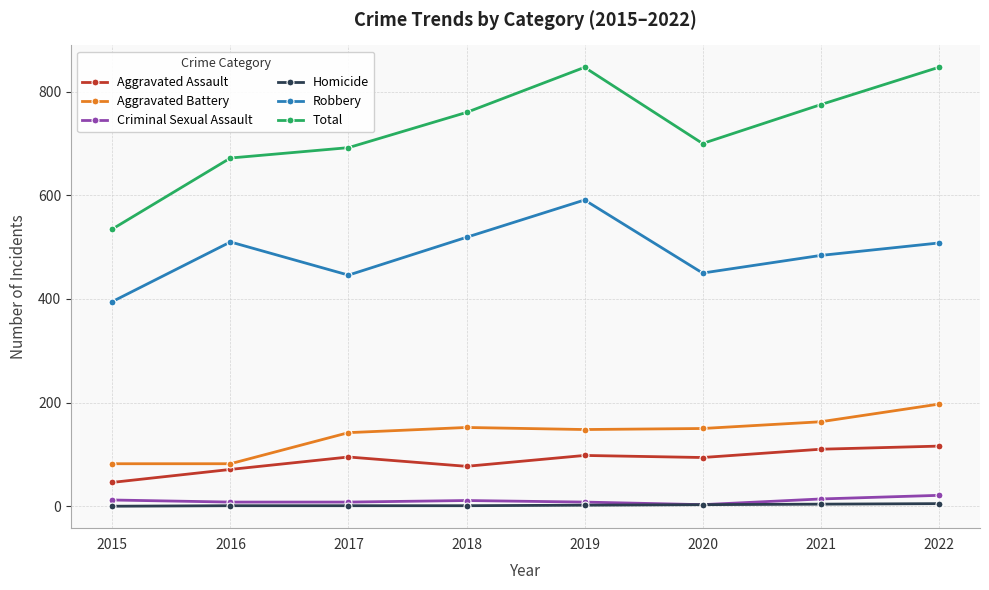

What are all the series names shown in the legend?

Aggravated Assault, Aggravated Battery, Criminal Sexual Assault, Homicide, Robbery, Total